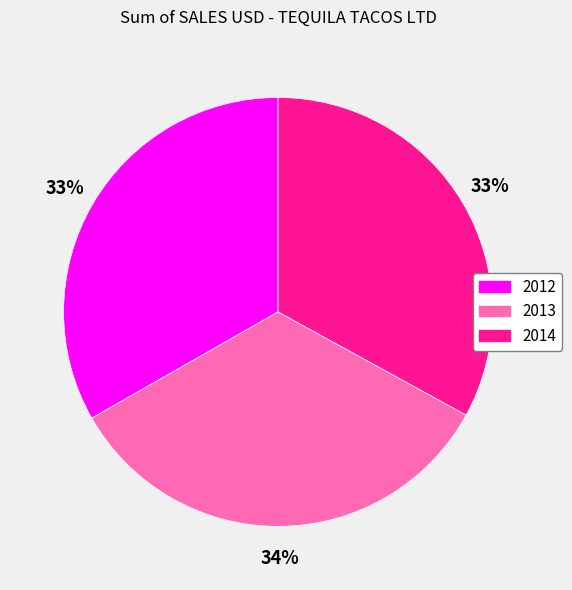

What is the ratio of the value at 2014 to the value at 2012?

1.0